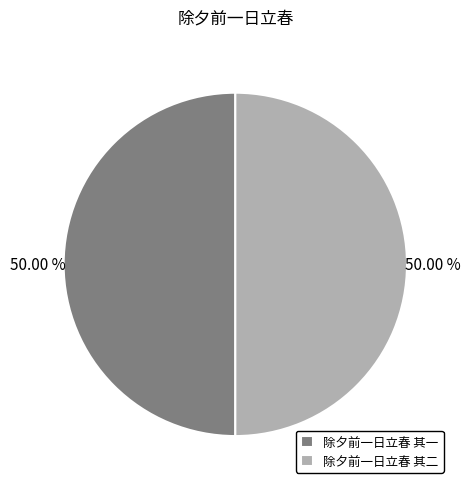

What is the ratio of the value at 除夕前一日立春 其二 to the value at 除夕前一日立春 其一?

1.0